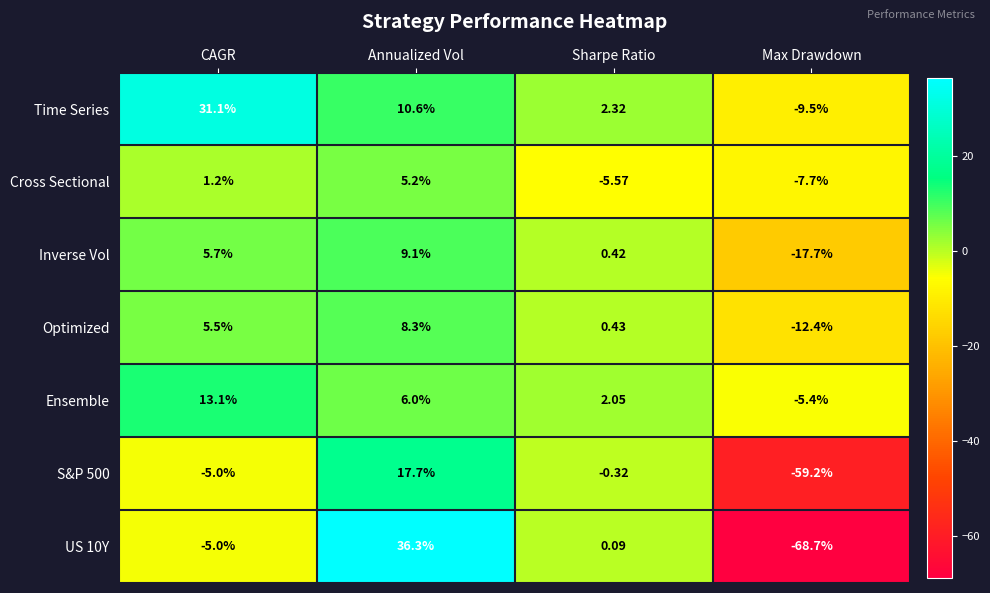

Rank the categories by Ensemble value from lowest to highest.

Max Drawdown, Sharpe Ratio, Annualized Vol, CAGR